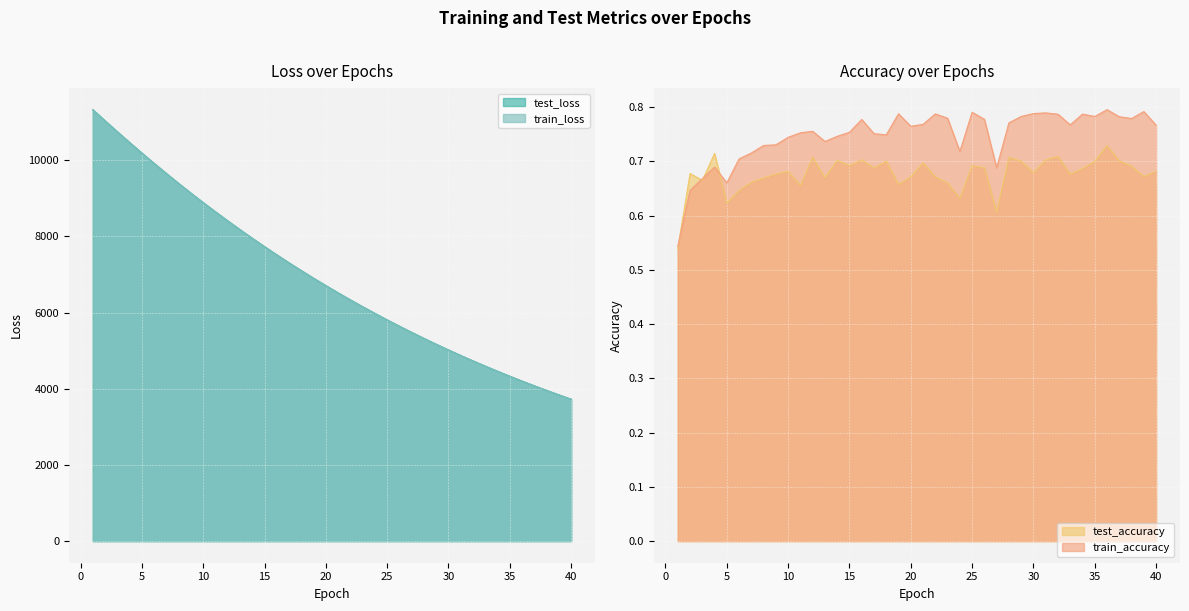

True or false: test_accuracy has more than 2 points higher than both neighbors.

True